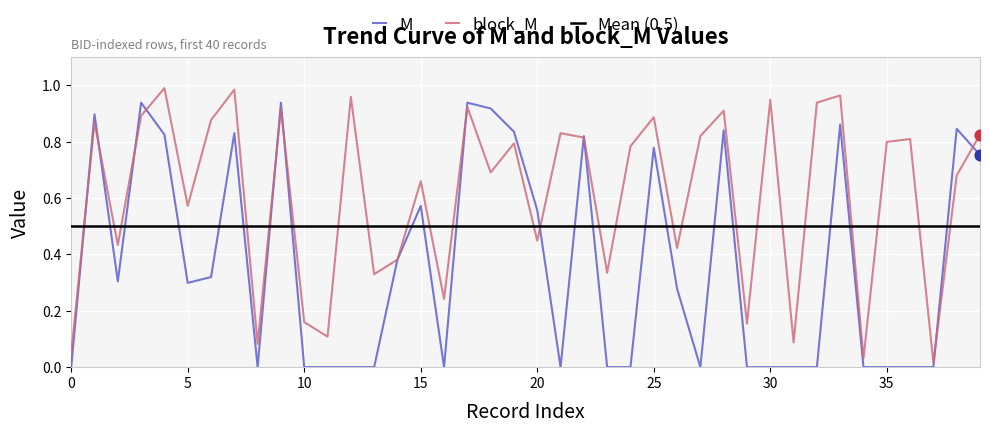

What are all the series names shown in the legend?

M, block_M